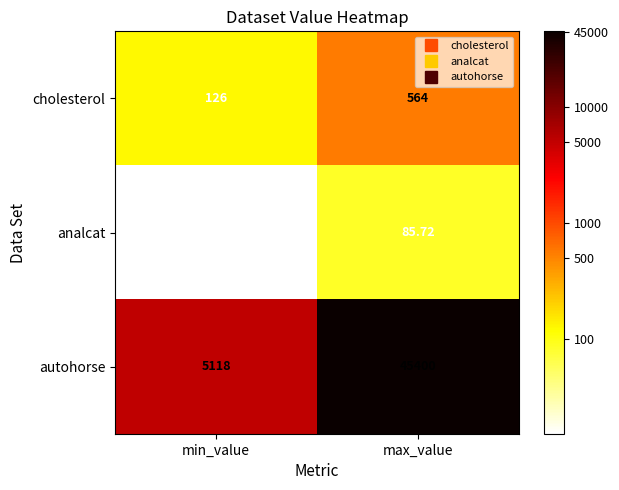

Between min_value and max_value, which series saw the biggest shift?

autohorse